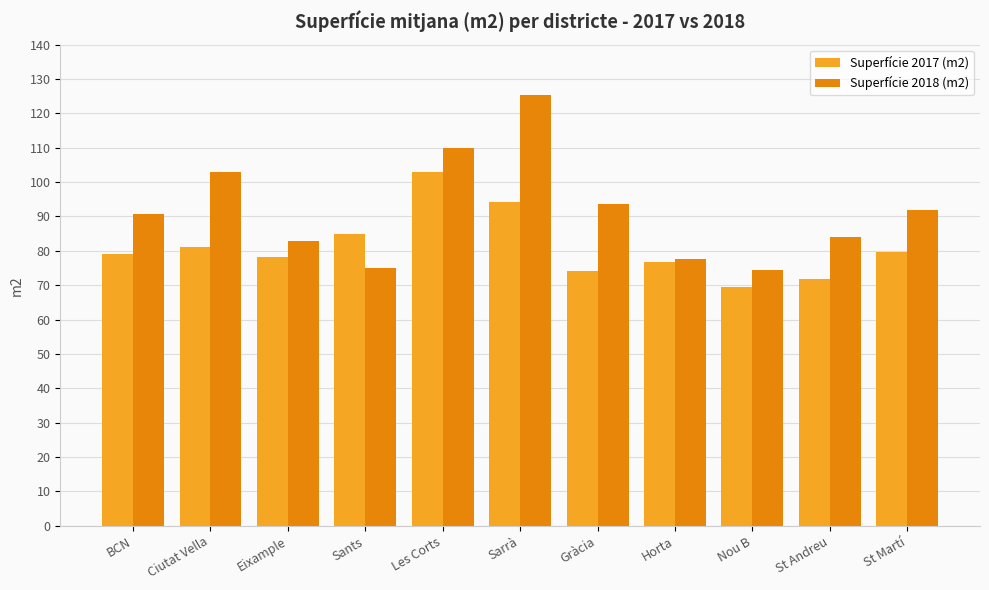

Which series has the largest total across all categories?

Superfície 2018 (m2)